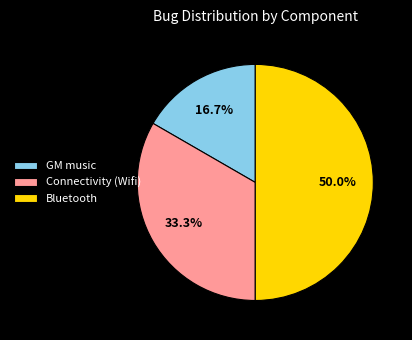

Which slice is the smallest?

GM music